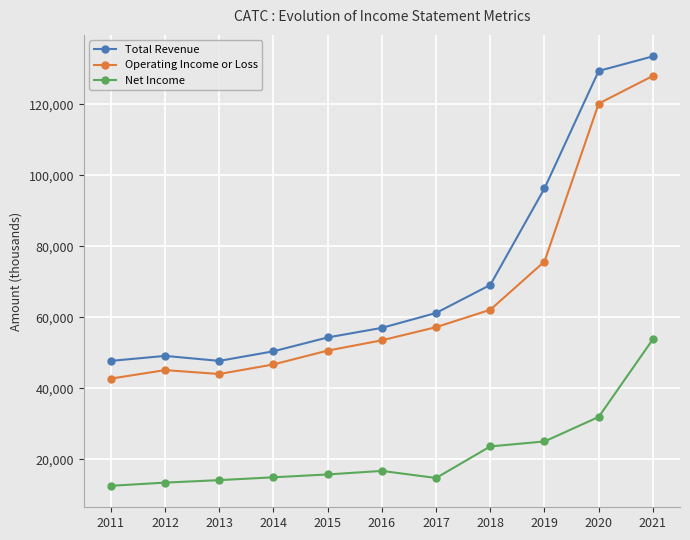

At which category does Operating Income or Loss reach its first local peak?

2012